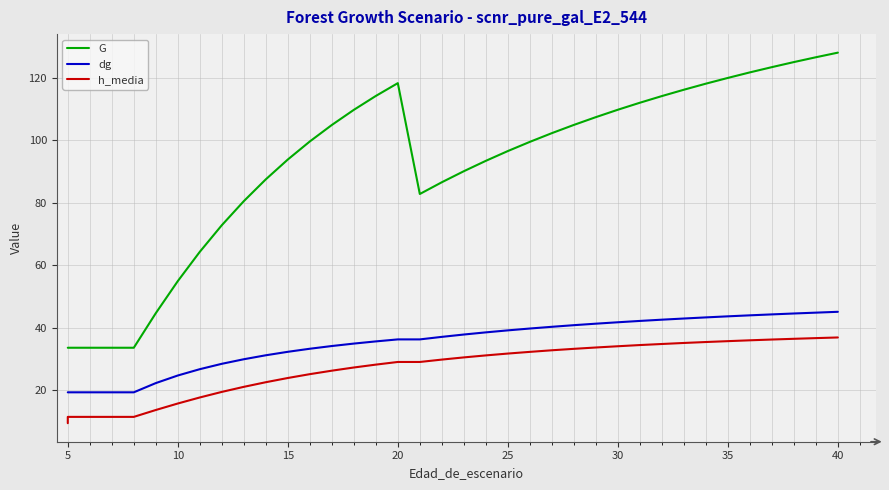

True or false: G has a value of 11.3 at 25.

False